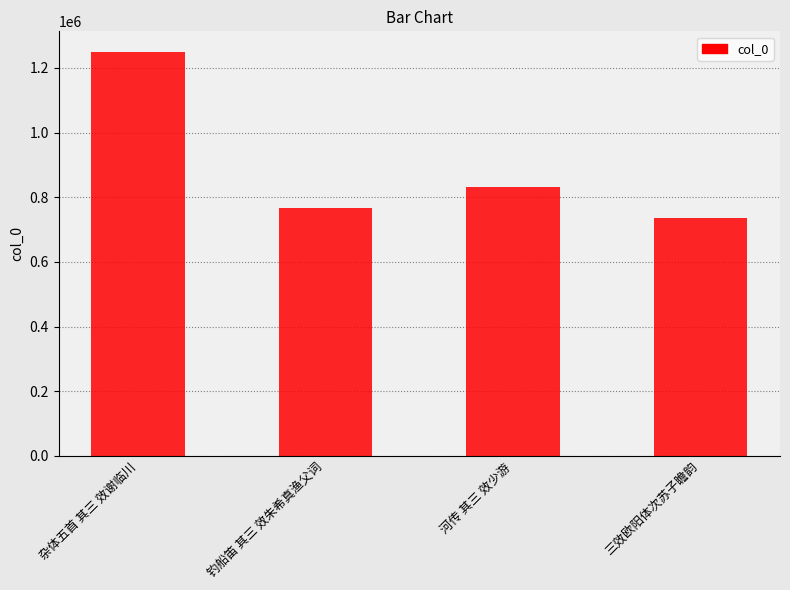

Does the chart contain stacked bars?

No